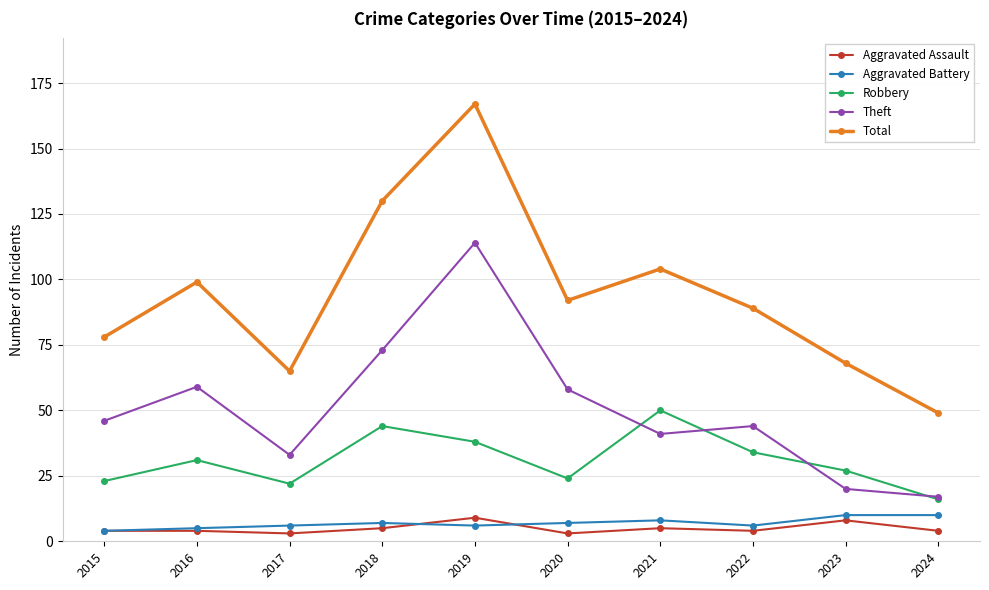

What is the value of the Aggravated Battery point at the 7th from the left?

8